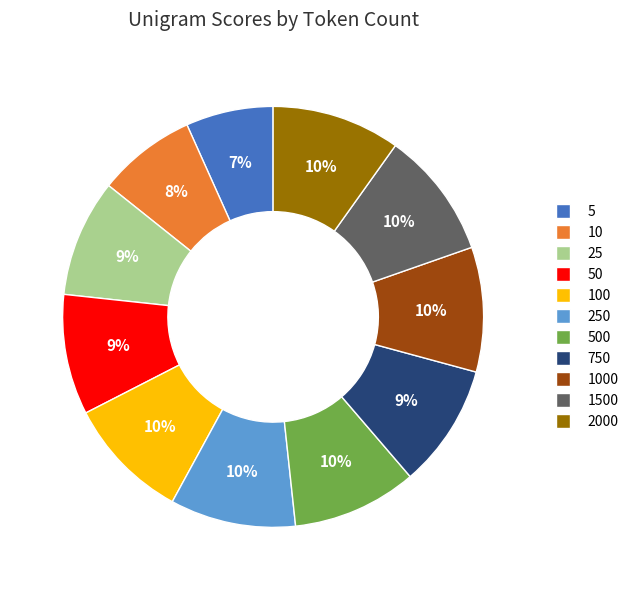

Is there any slice that represents more than half of the pie?

No